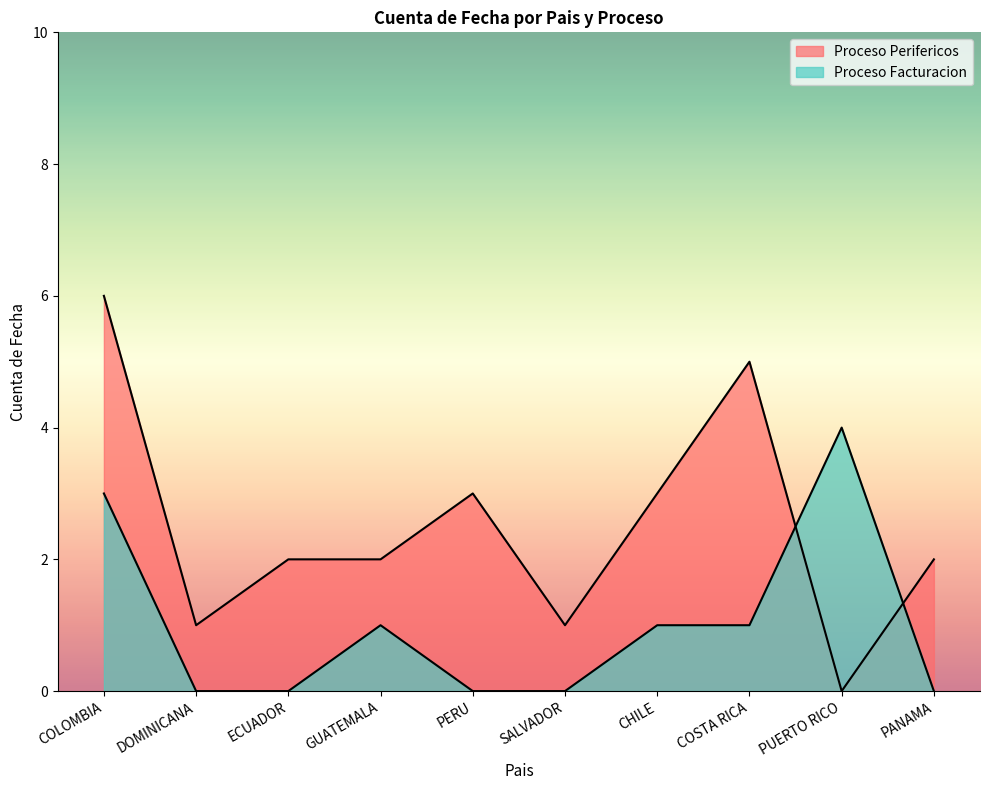

How many Proceso Perifericos values are between 1 and 3?

7